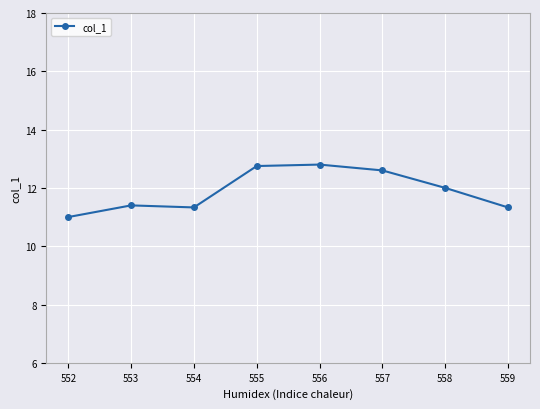

What is the minimum value shown in the chart?

11.0